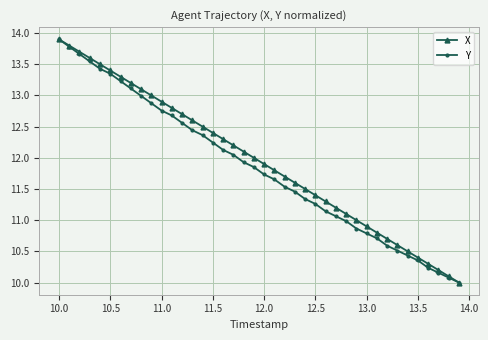

What is the maximum value for X?

13.9